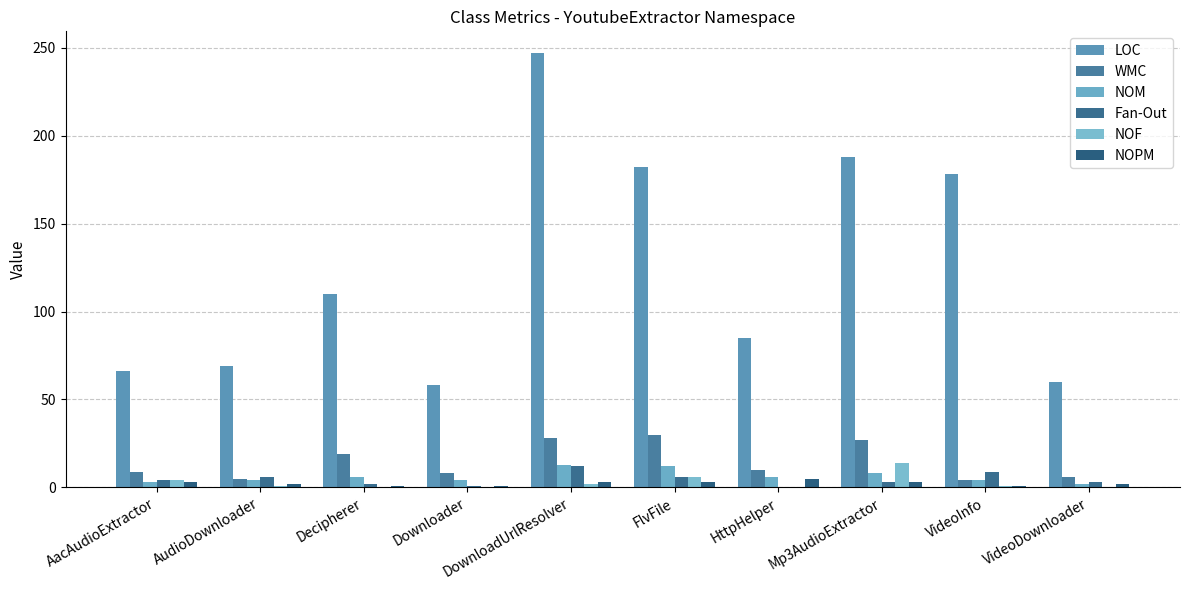

True or false: NOPM has a value of 1 at AacAudioExtractor.

False